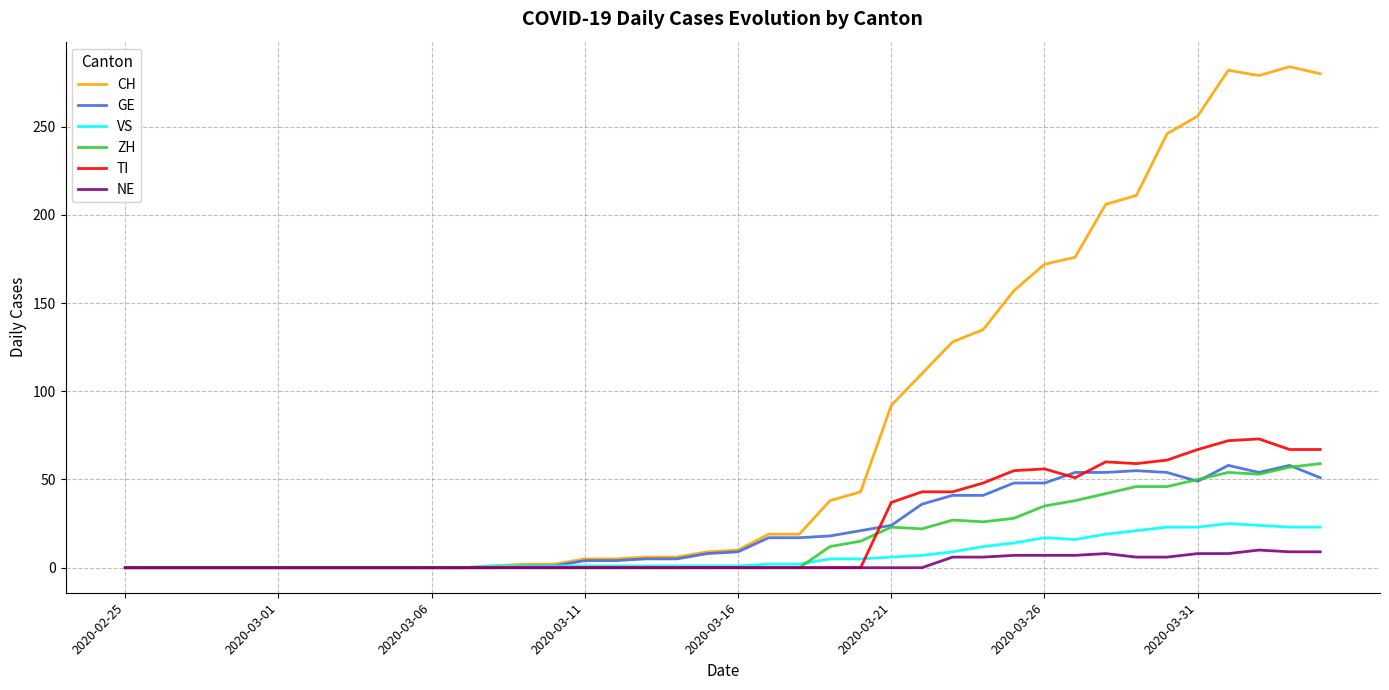

Which series has the largest total across all categories?

CH